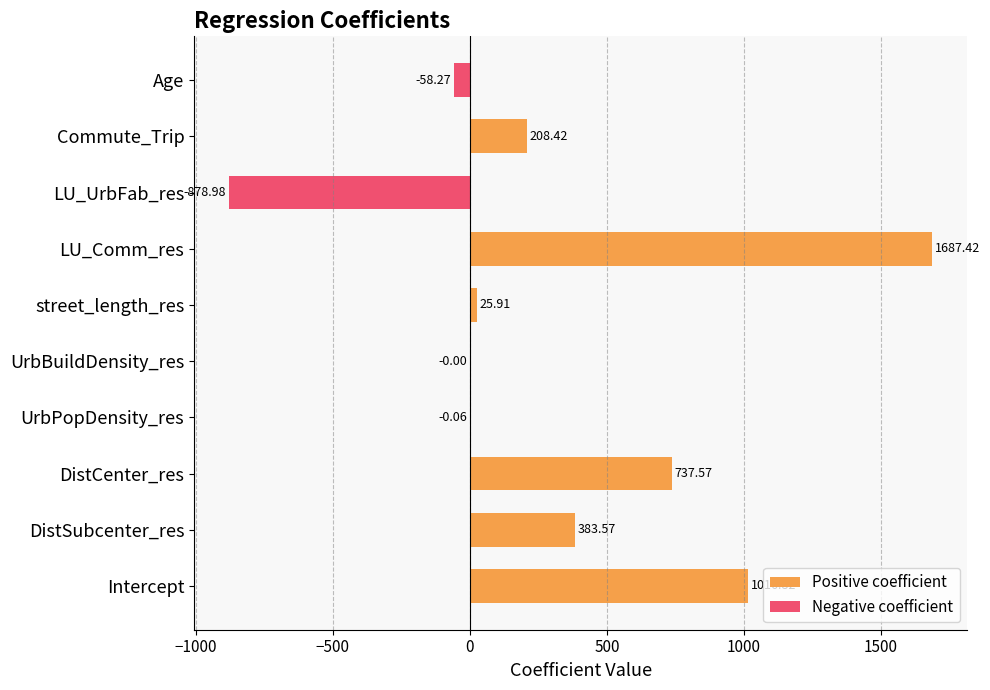

How many values are below zero?

4